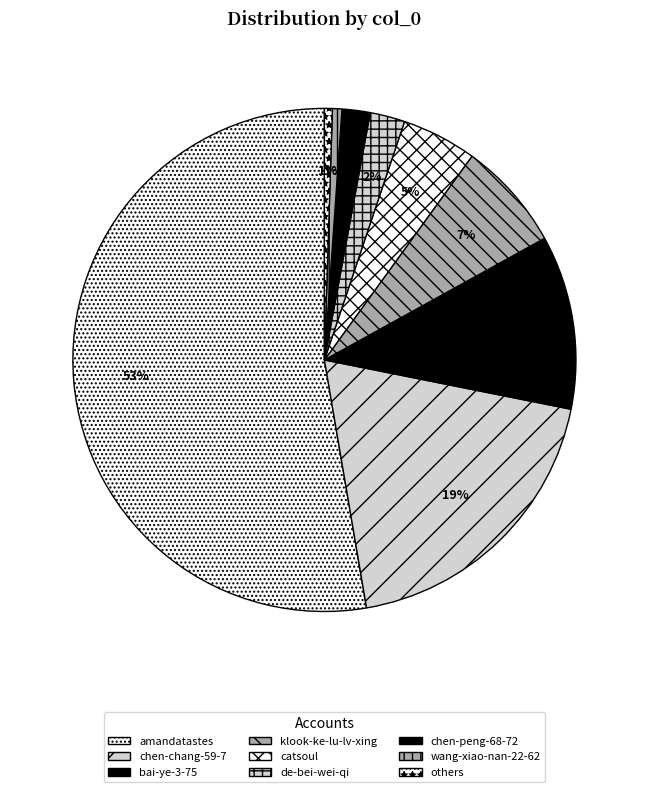

To the nearest percent, what is the average slice percentage?

11%